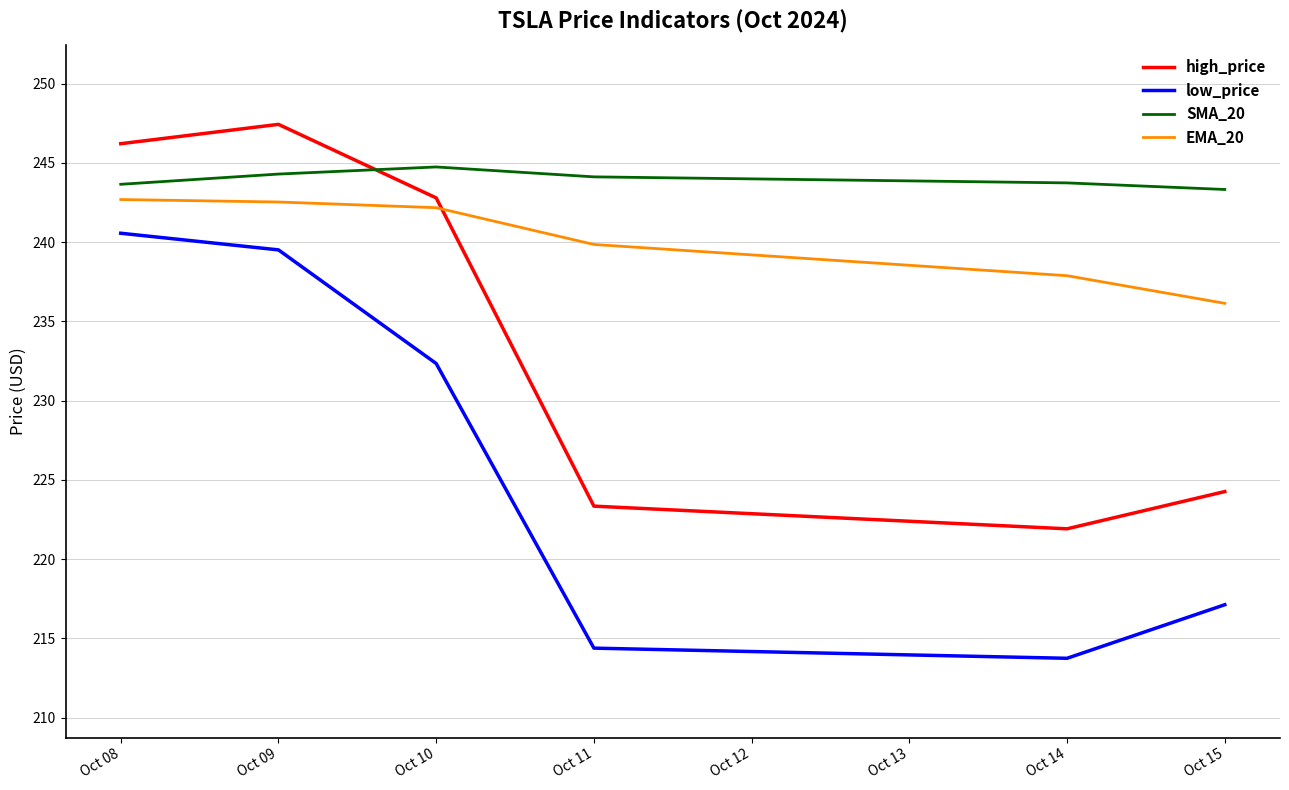

True or false: low_price and high_price intersect in this chart.

False